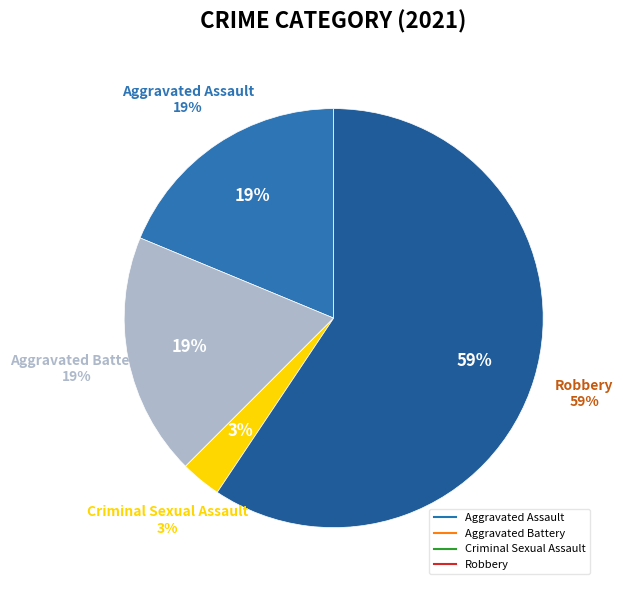

What percentage is the Criminal Sexual Assault slice, to the nearest percent?

3%